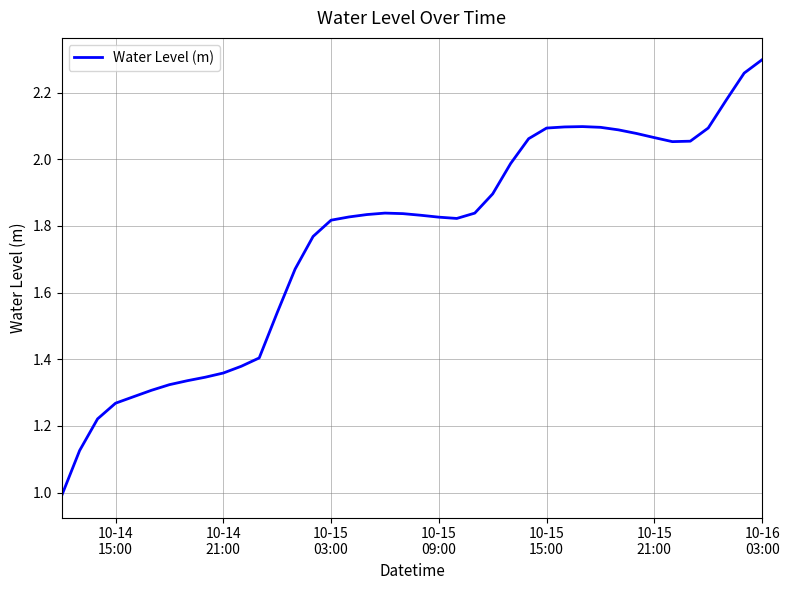

What is the smallest value displayed?

1.0